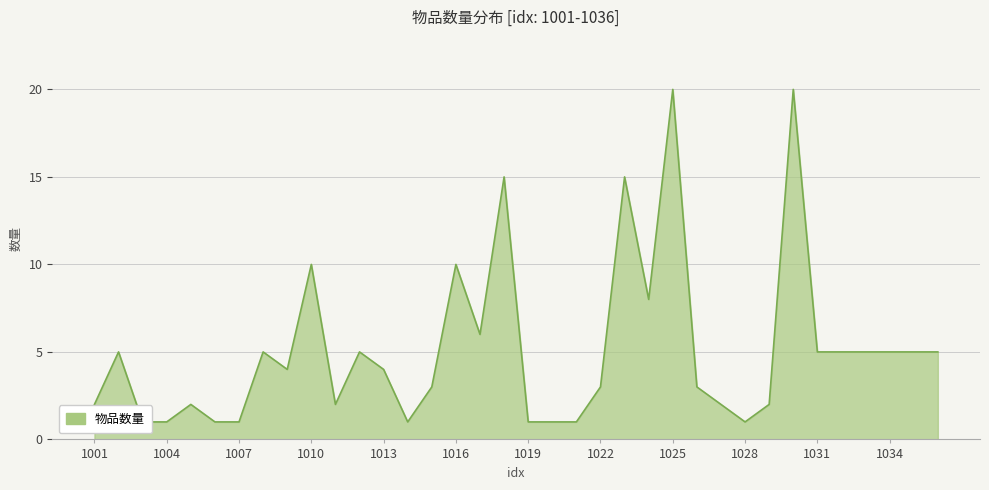

What is the average value?

5